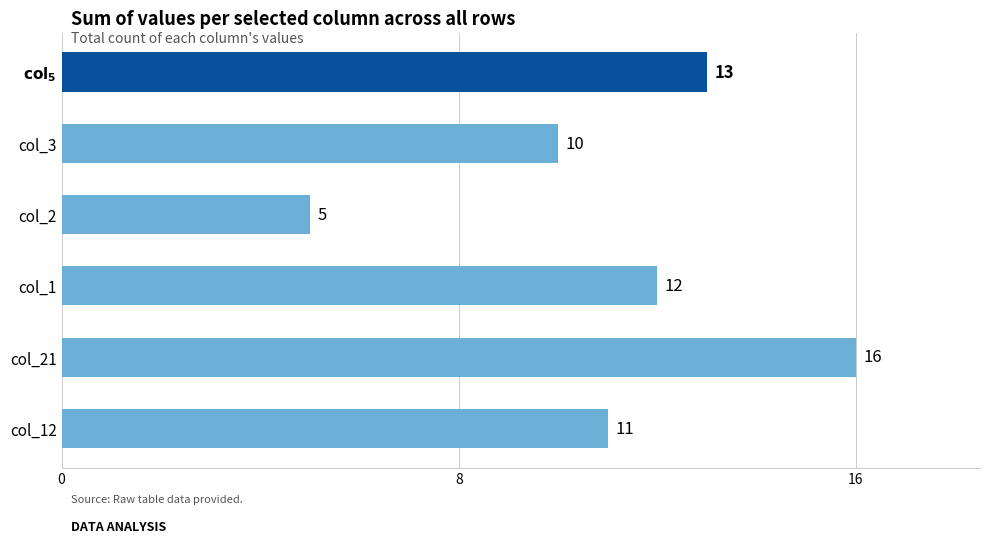

Does the chart contain stacked bars?

No